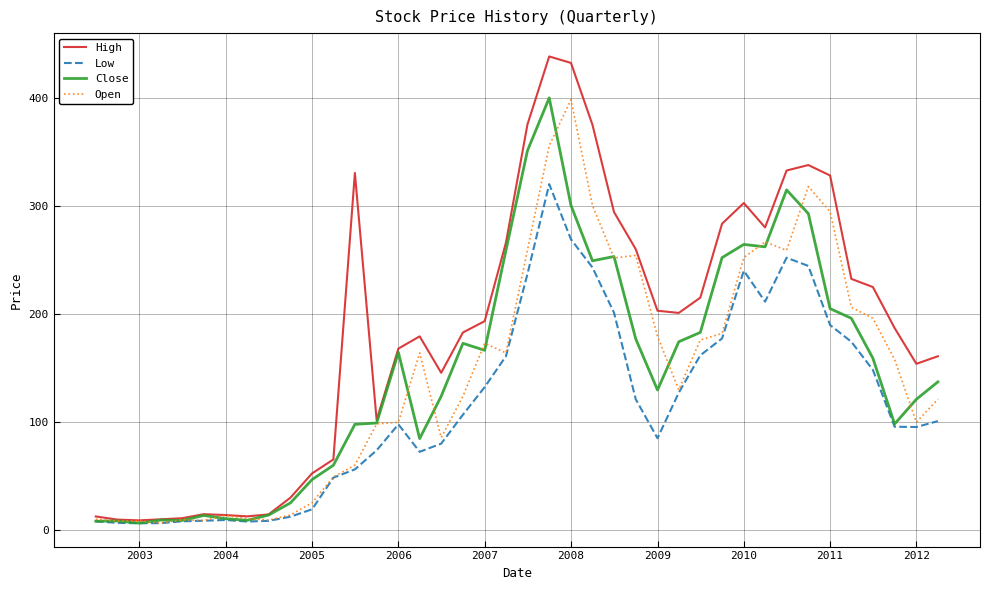

Is this an area chart (filled region under the line)?

No